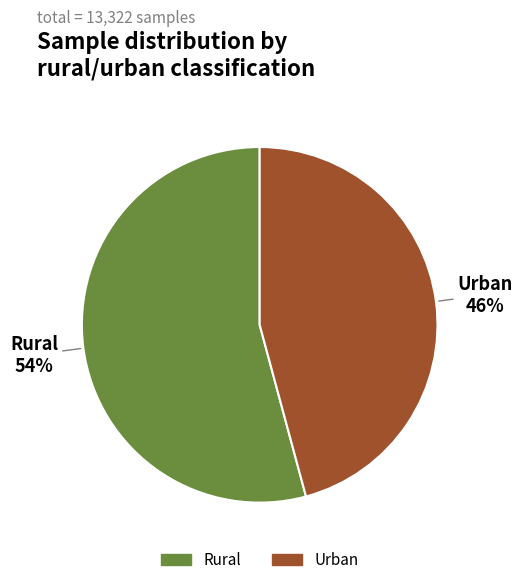

To the nearest percent, what portion does Urban represent?

46%